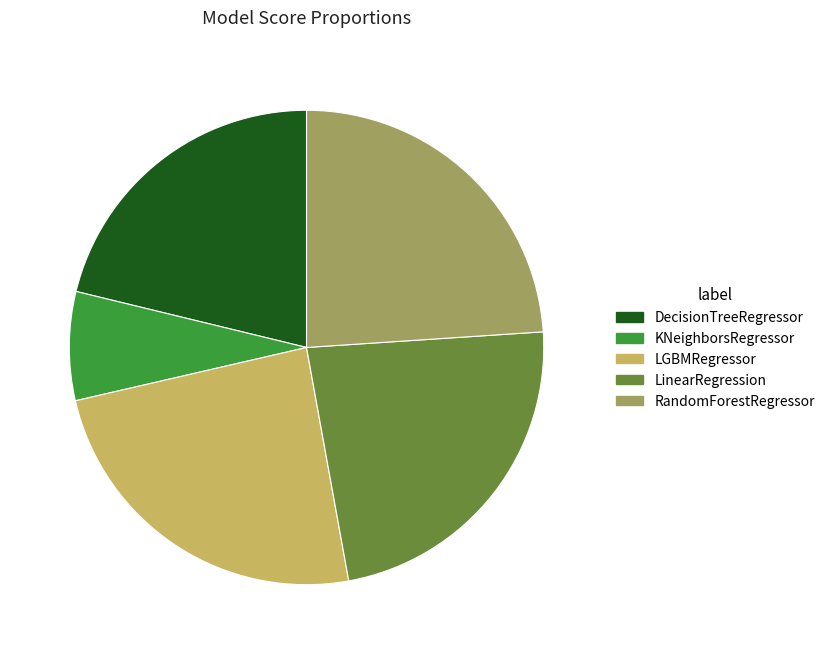

Do RandomForestRegressor and LinearRegression together represent more than half of the pie?

No